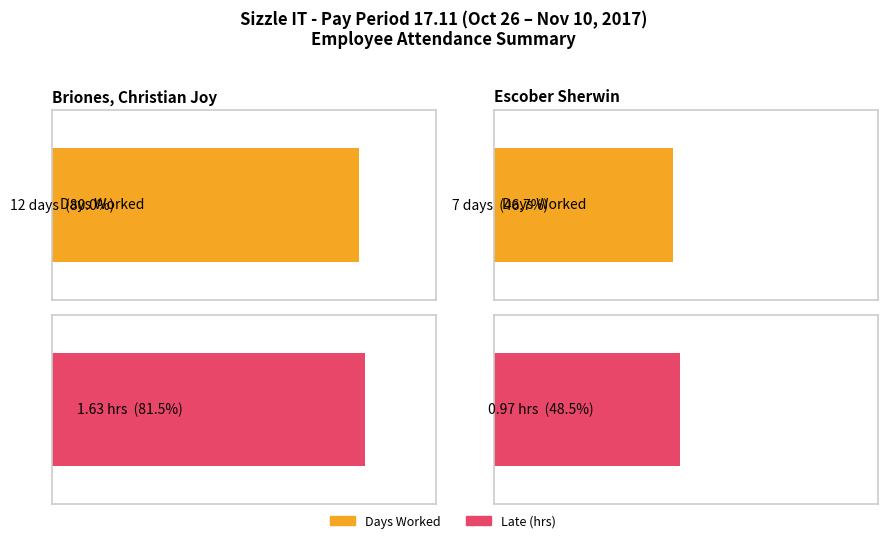

Are the bars grouped side by side (vs. stacked)?

Yes